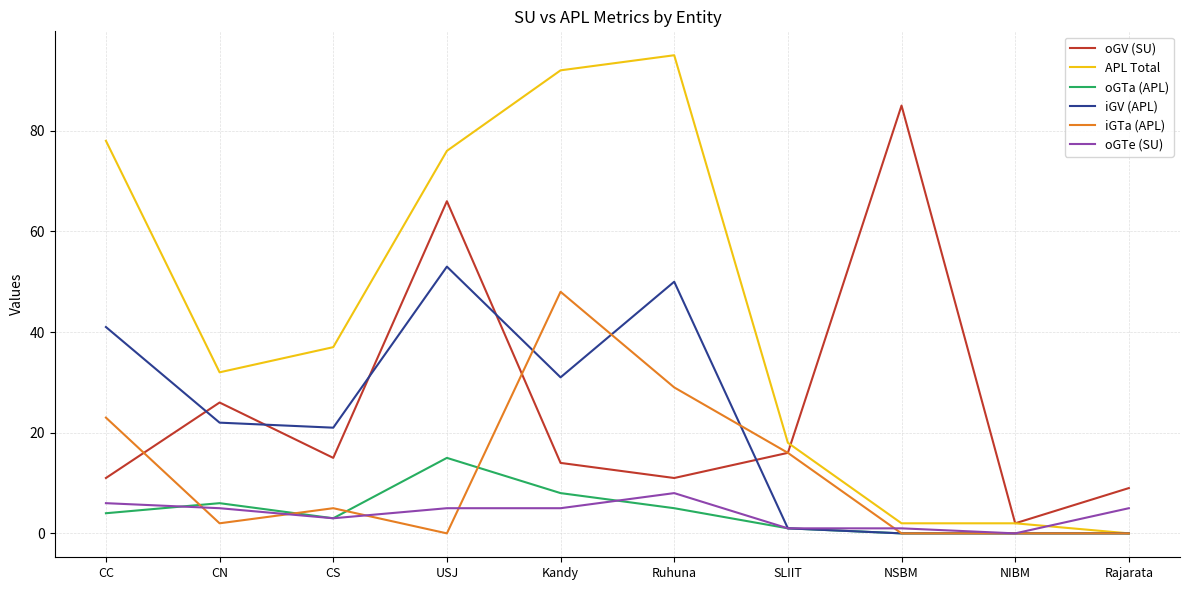

Which series has the largest range (max minus min)?

APL Total